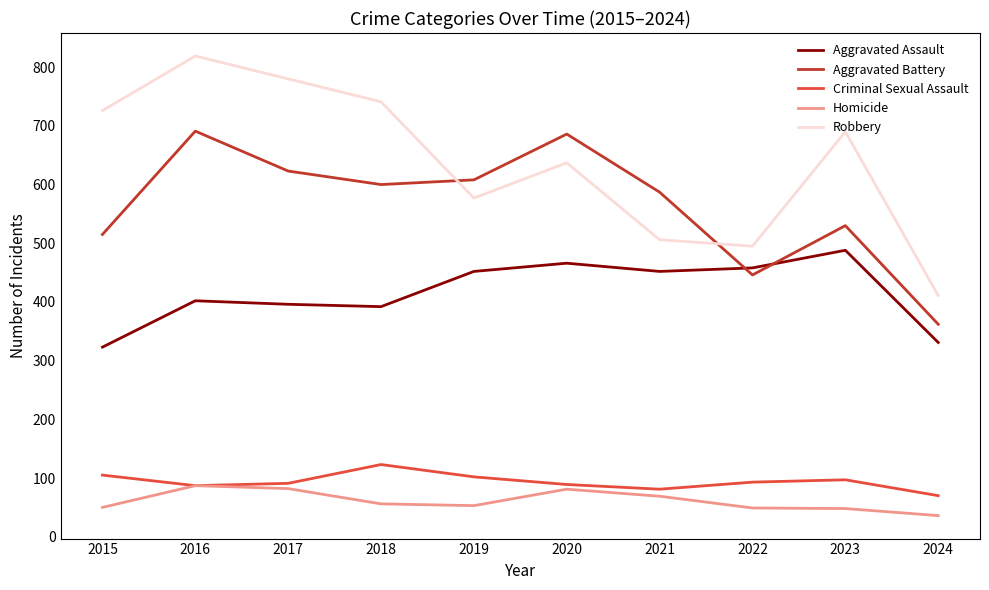

Is this an area chart (filled region under the line)?

No